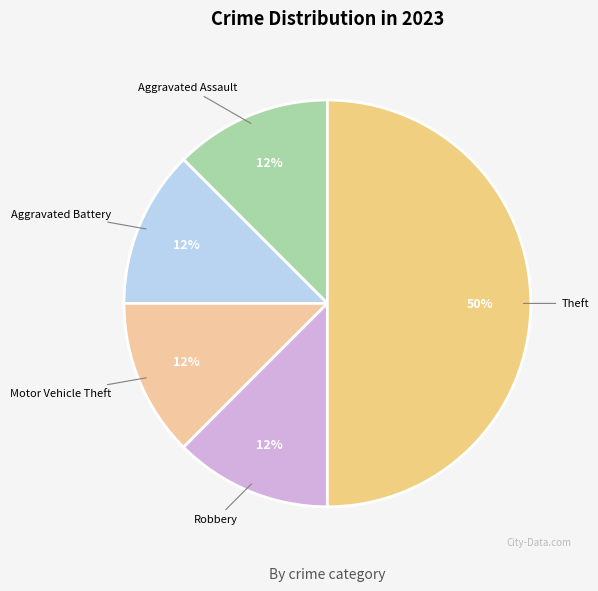

Is the sum of Robbery and Aggravated Battery greater than half?

No